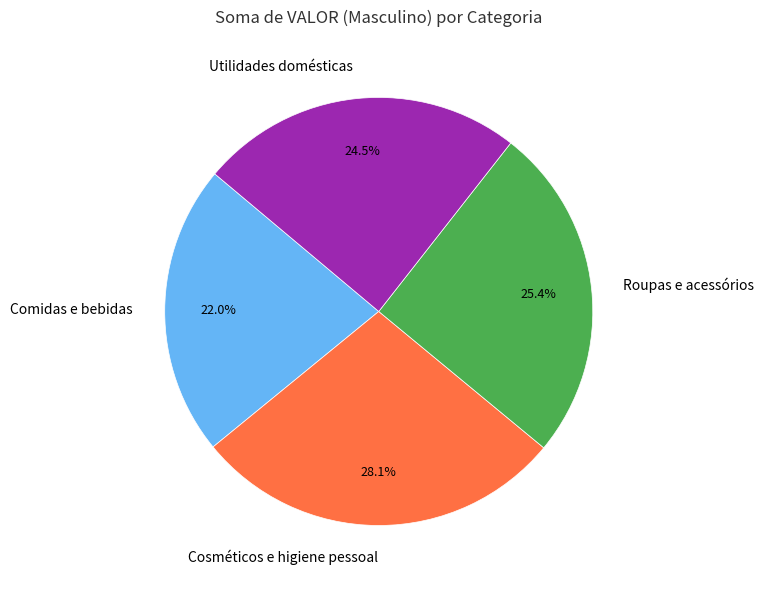

Which category has the biggest portion of the pie?

Cosméticos e higiene pessoal